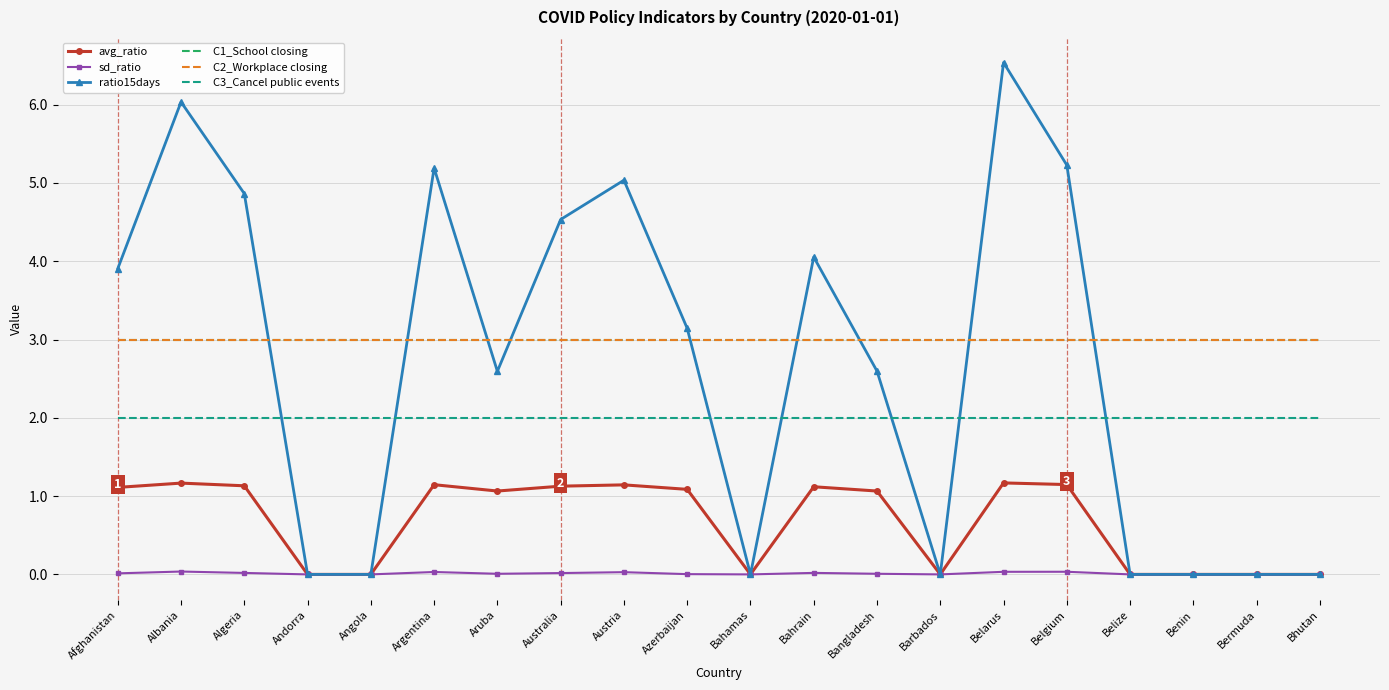

Reading right to left, list all the values displayed in this chart.

avg_ratio: Bhutan=0.0	Bermuda=0.0	Benin=0.0	Belize=0.0	Belgium=1.1	Belarus=1.2	Barbados=0.0	Bangladesh=1.1	Bahrain=1.1	Bahamas=0.0	Azerbaijan=1.1	Austria=1.1	Australia=1.1	Aruba=1.1	Argentina=1.1	Angola=0.0	Andorra=0.0	Algeria=1.1	Albania=1.2	Afghanistan=1.1
sd_ratio: Bhutan=0.0	Bermuda=0.0	Benin=0.0	Belize=0.0	Belgium=0.0	Belarus=0.0	Barbados=0.0	Bangladesh=0.0	Bahrain=0.0	Bahamas=0.0	Azerbaijan=0.0	Austria=0.0	Australia=0.0	Aruba=0.0	Argentina=0.0	Angola=0.0	Andorra=0.0	Algeria=0.0	Albania=0.0	Afghanistan=0.0
ratio15days: Bhutan=0.0	Bermuda=0.0	Benin=0.0	Belize=0.0	Belgium=5.2	Belarus=6.5	Barbados=0.0	Bangladesh=2.6	Bahrain=4.1	Bahamas=0.0	Azerbaijan=3.1	Austria=5.0	Australia=4.5	Aruba=2.6	Argentina=5.2	Angola=0.0	Andorra=0.0	Algeria=4.9	Albania=6.0	Afghanistan=3.9
C1_School closing: Bhutan=3.0	Bermuda=3.0	Benin=3.0	Belize=3.0	Belgium=3.0	Belarus=3.0	Barbados=3.0	Bangladesh=3.0	Bahrain=3.0	Bahamas=3.0	Azerbaijan=3.0	Austria=3.0	Australia=3.0	Aruba=3.0	Argentina=3.0	Angola=3.0	Andorra=3.0	Algeria=3.0	Albania=3.0	Afghanistan=3.0
C2_Workplace closing: Bhutan=3.0	Bermuda=3.0	Benin=3.0	Belize=3.0	Belgium=3.0	Belarus=3.0	Barbados=3.0	Bangladesh=3.0	Bahrain=3.0	Bahamas=3.0	Azerbaijan=3.0	Austria=3.0	Australia=3.0	Aruba=3.0	Argentina=3.0	Angola=3.0	Andorra=3.0	Algeria=3.0	Albania=3.0	Afghanistan=3.0
C3_Cancel public events: Bhutan=2.0	Bermuda=2.0	Benin=2.0	Belize=2.0	Belgium=2.0	Belarus=2.0	Barbados=2.0	Bangladesh=2.0	Bahrain=2.0	Bahamas=2.0	Azerbaijan=2.0	Austria=2.0	Australia=2.0	Aruba=2.0	Argentina=2.0	Angola=2.0	Andorra=2.0	Algeria=2.0	Albania=2.0	Afghanistan=2.0